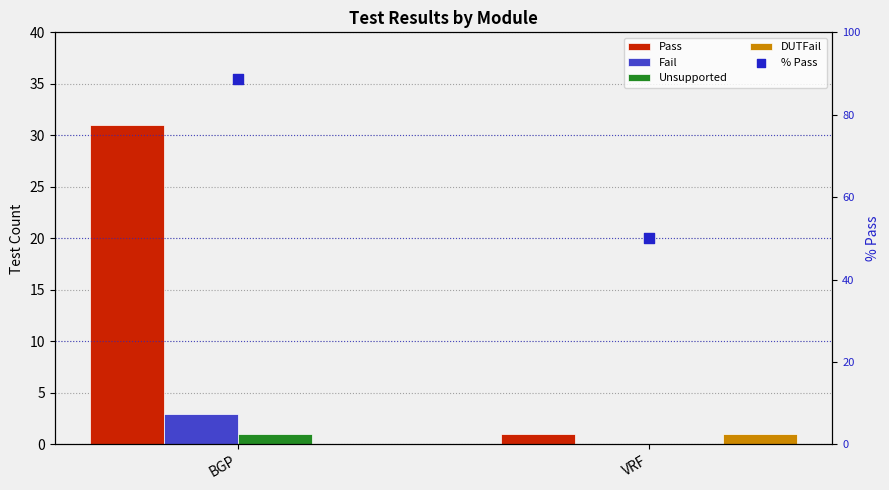

Which series reaches the minimum Y coordinate?

Fail